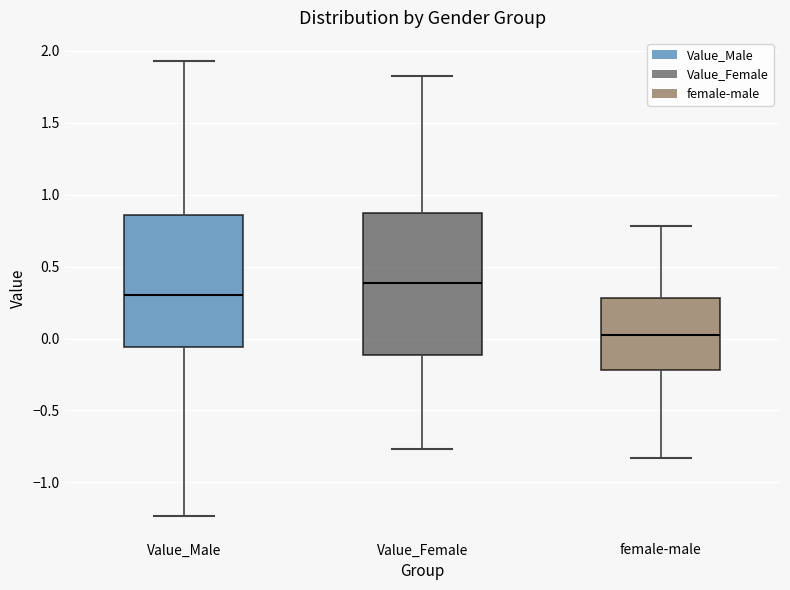

Reading left to right, transcribe this box plot: for each box, give where its median line is, the range the box spans, and where its two whiskers end, as read against the y-axis. The values are not printed on the chart, so give them approximately, as read against the axis.

Value_Male: median 0.30, box -0.05 to 0.85, whiskers -1.25 to 1.95
Value_Female: median 0.40, box -0.10 to 0.85, whiskers -0.75 to 1.85
female-male: median 0.05, box -0.20 to 0.30, whiskers -0.85 to 0.80